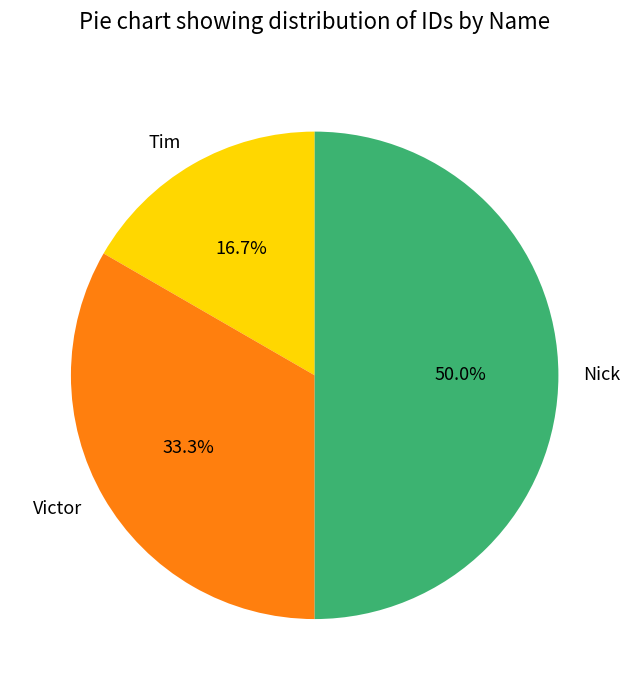

How many segments does this pie chart have?

3